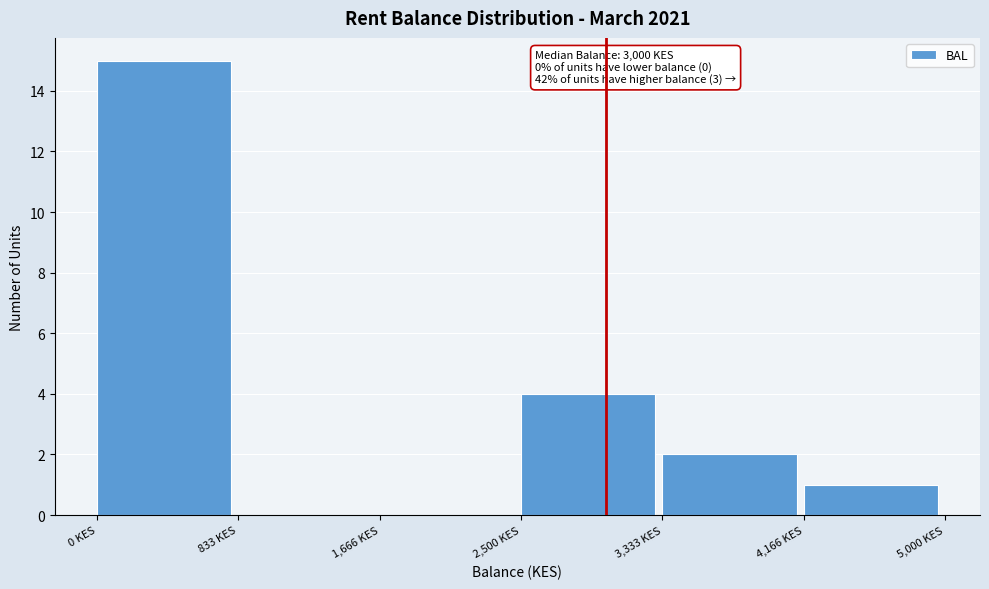

Over which range of the x-axis is the bar tallest?

0 to 800